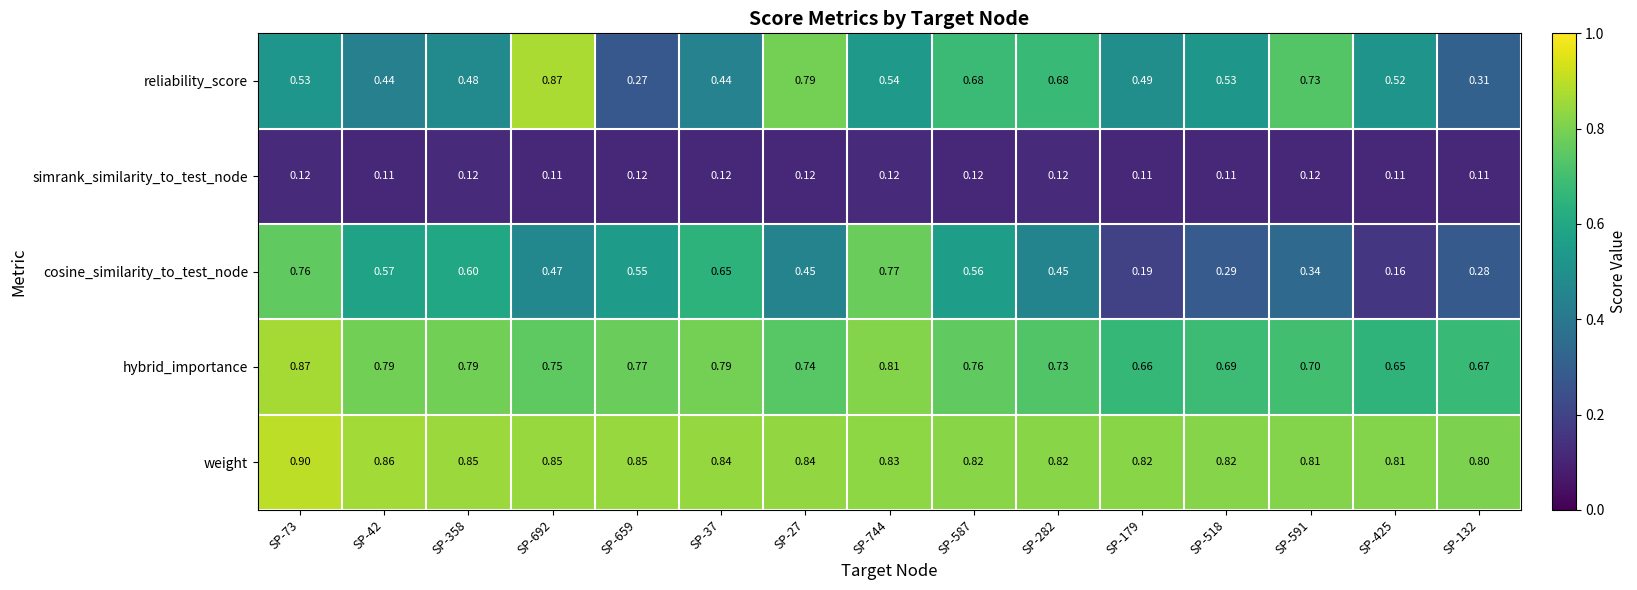

Is the value of hybrid_importance at SP-591 greater than the value of weight at SP-692?

No